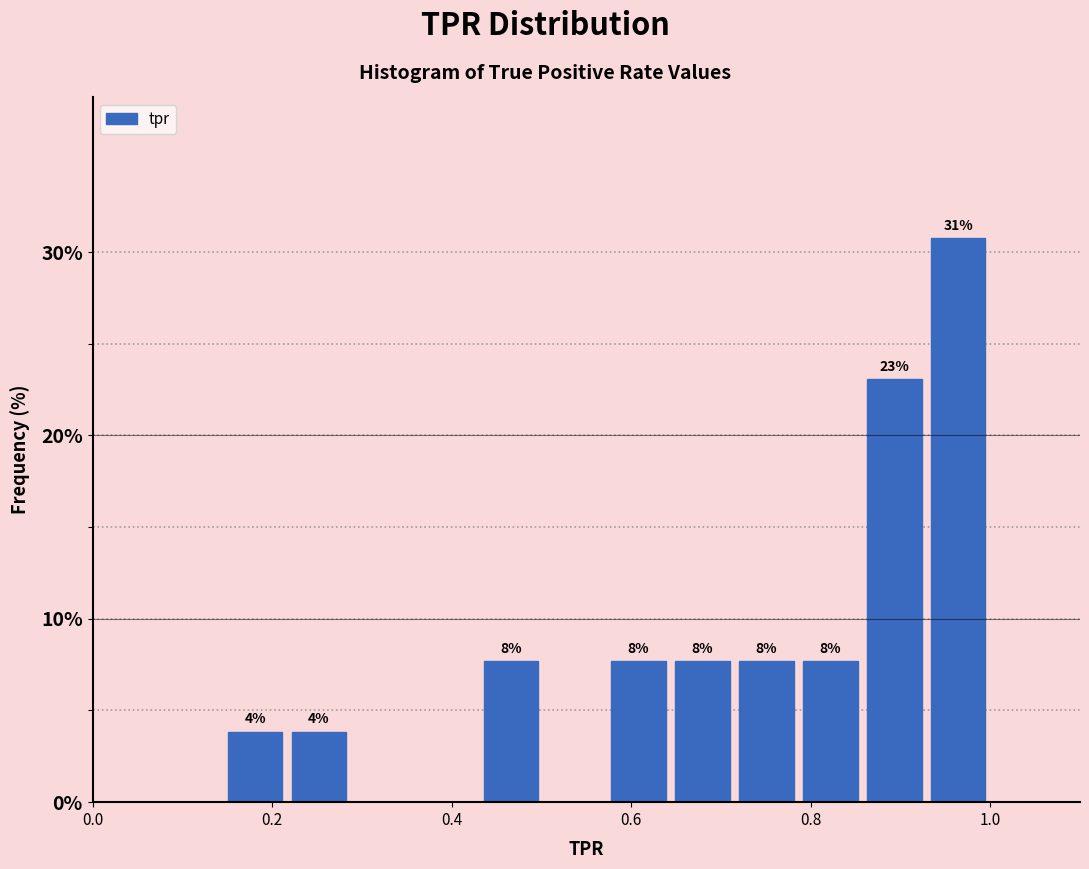

Around what value on the x-axis is the tallest bar? Give the approximate position of its centre, as read against the axis.

0.96